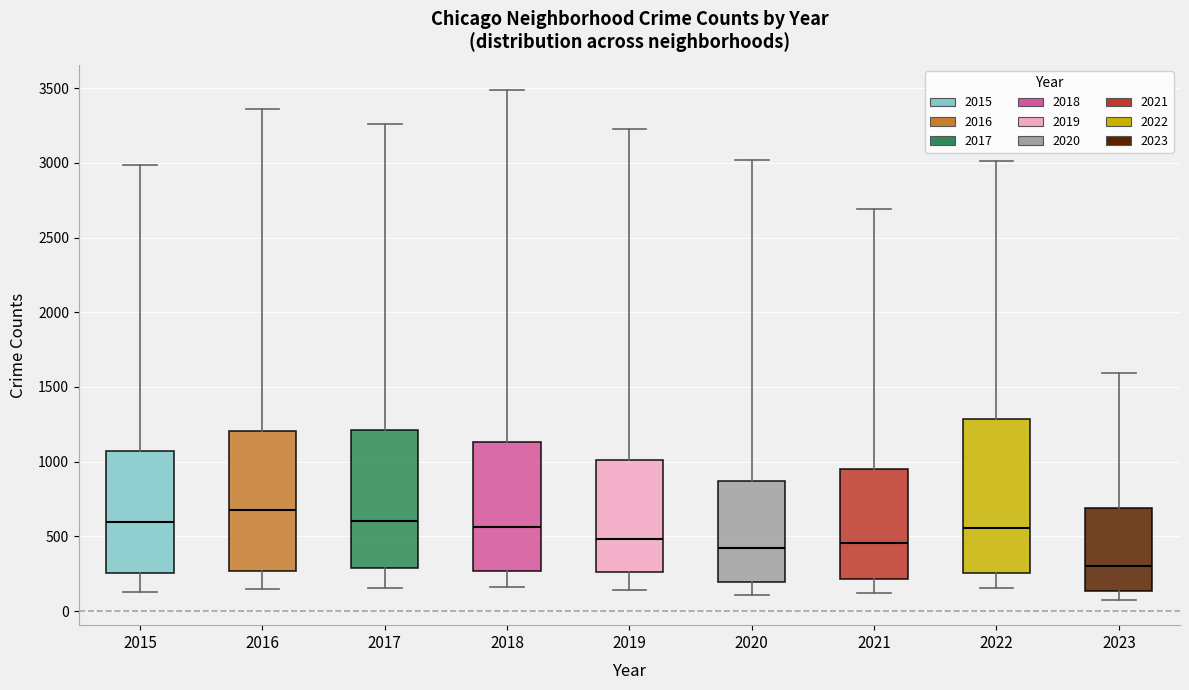

Reading left to right, transcribe this box plot: for each box, give where its median line is, the range the box spans, and where its two whiskers end, as read against the y-axis. The values are not printed on the chart, so give them approximately, as read against the axis.

2015: median 600, box 250 to 1050, whiskers 150 to 3000
2016: median 650, box 250 to 1200, whiskers 150 to 3350
2017: median 600, box 300 to 1200, whiskers 150 to 3250
2018: median 550, box 250 to 1150, whiskers 150 to 3500
2019: median 500, box 250 to 1000, whiskers 150 to 3250
2020: median 450, box 200 to 850, whiskers 100 to 3000
2021: median 450, box 200 to 950, whiskers 100 to 2700
2022: median 550, box 250 to 1300, whiskers 150 to 3000
2023: median 300, box 150 to 700, whiskers 100 to 1600